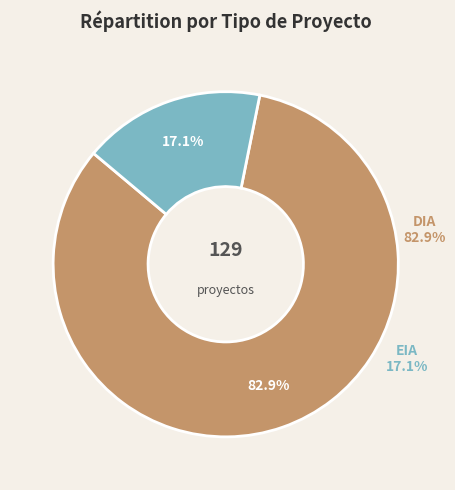

Rank the categories by value from lowest to highest.

EIA, DIA